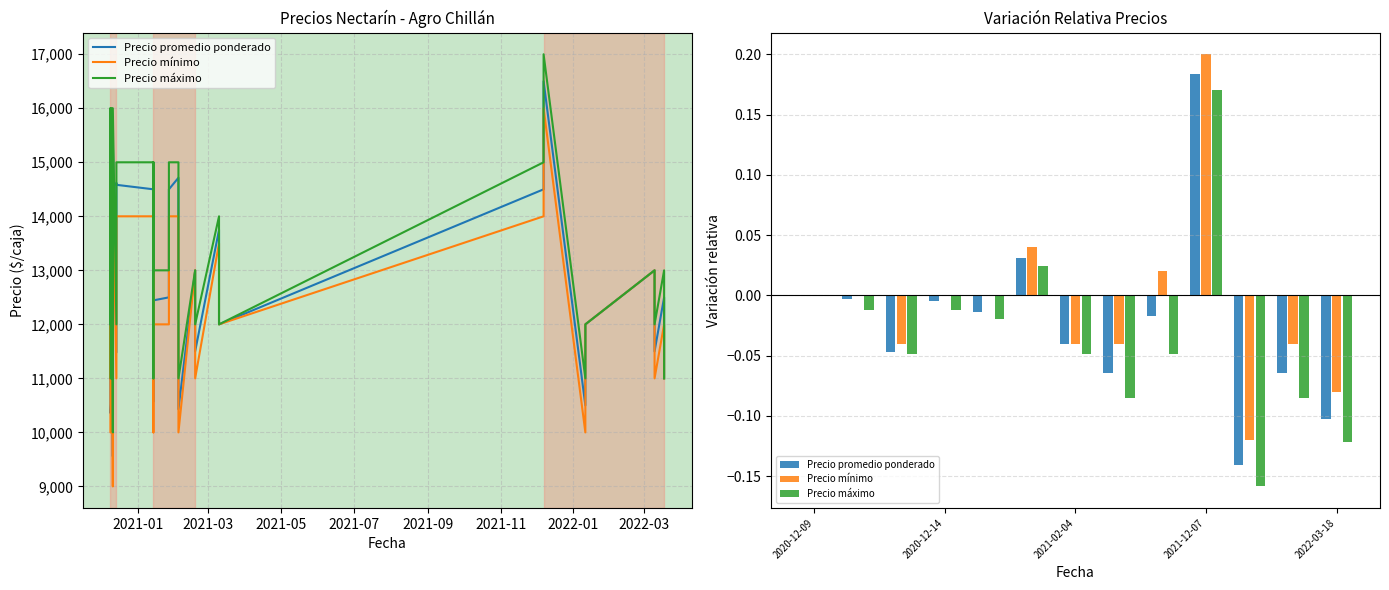

At how many categories does at least one series exceed 0?

3